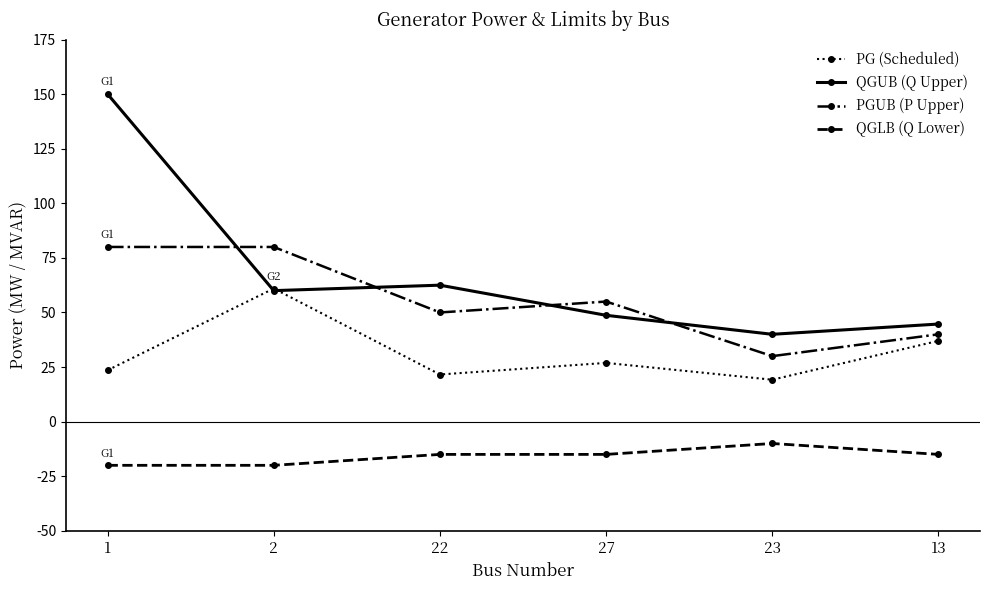

What is the difference between the maximum and second lowest values in the QGUB (Q Upper) series?

105.3